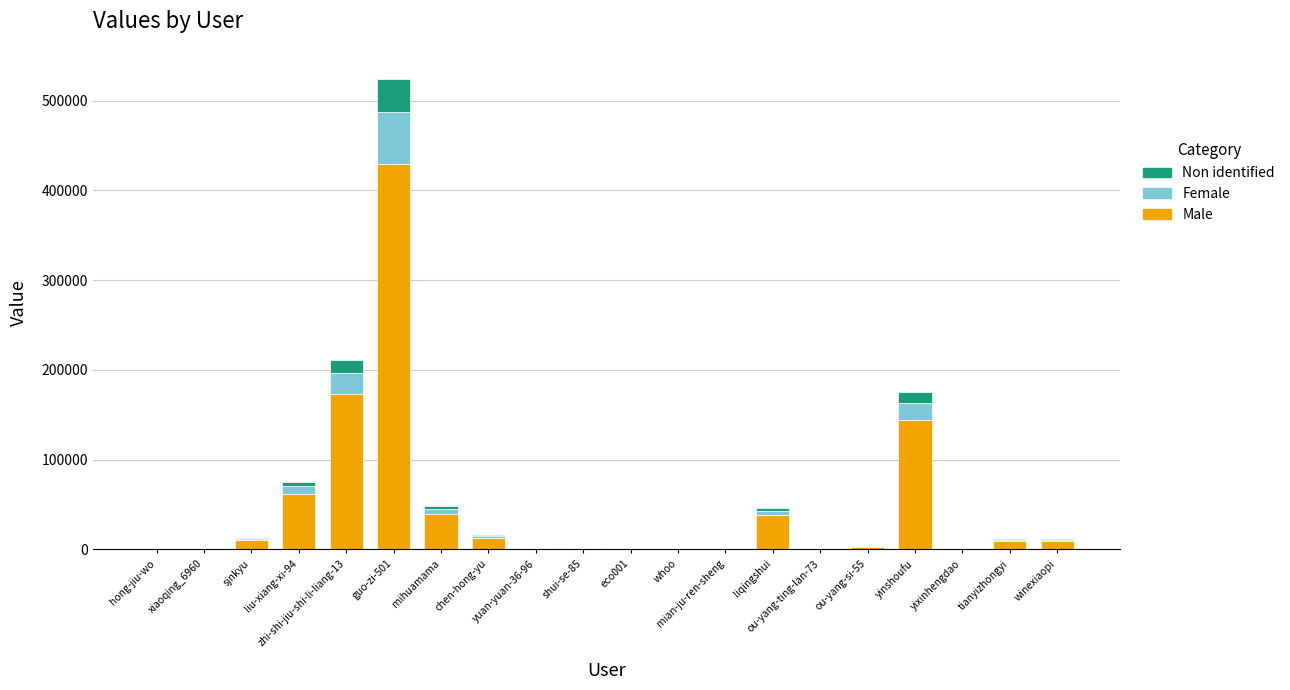

What is the maximum value for Male?

429632.4